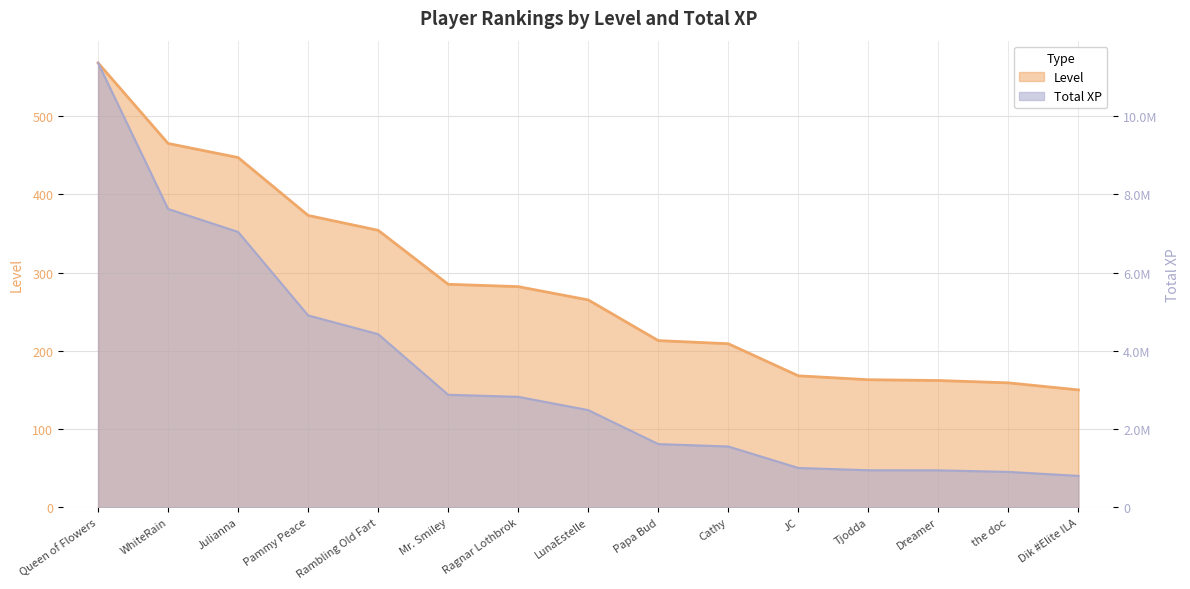

The value of Level at Ragnar Lothbrok is 282. True or false?

True